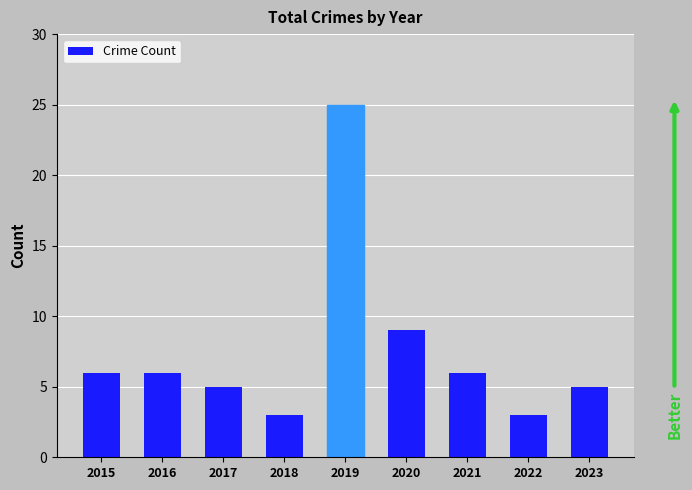

The chart shows a value of 3 at 2015. True or false?

False